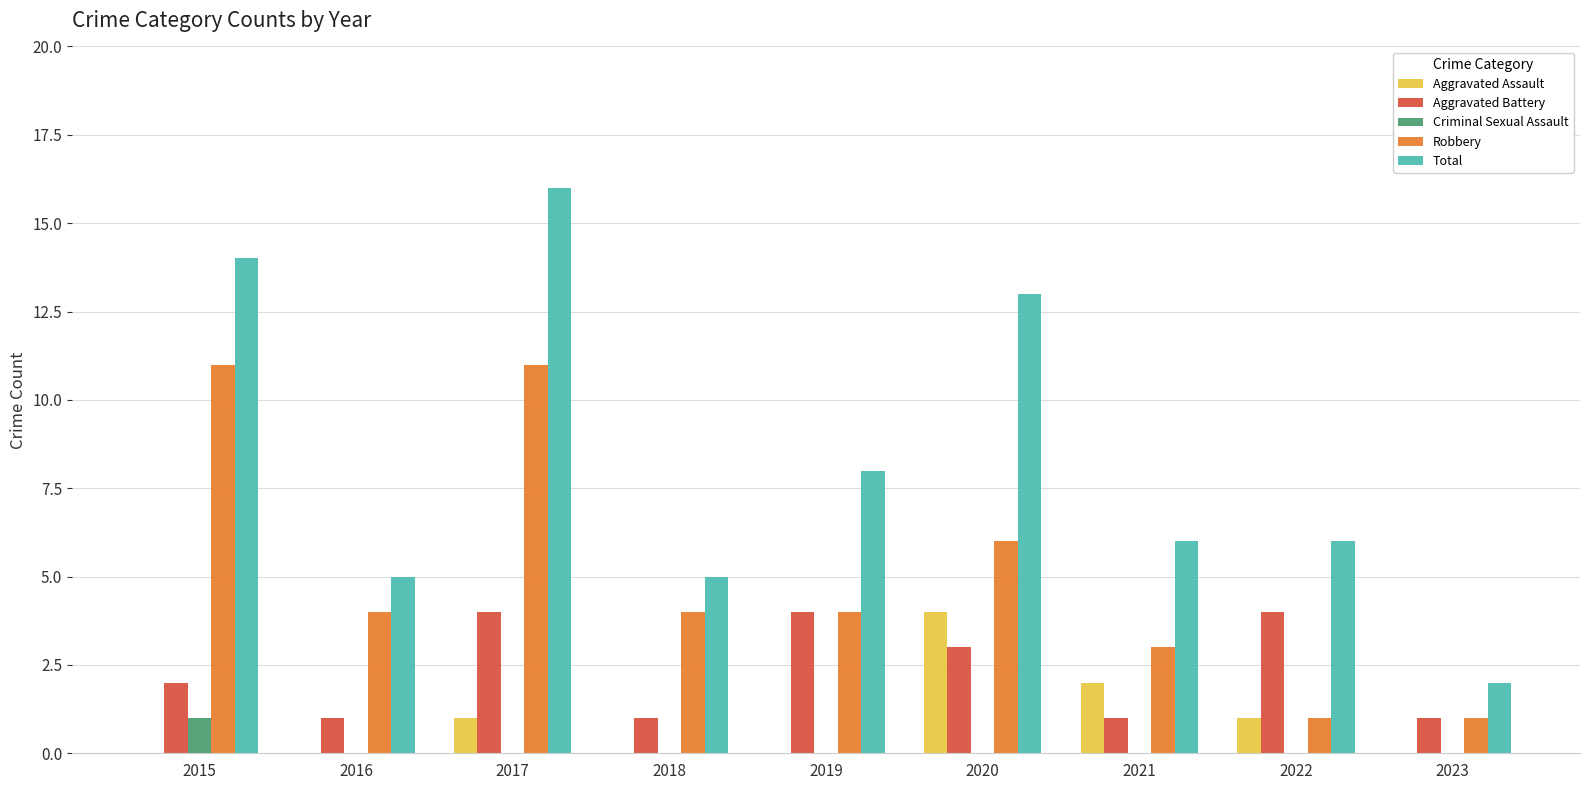

How many data points does each series have?

9